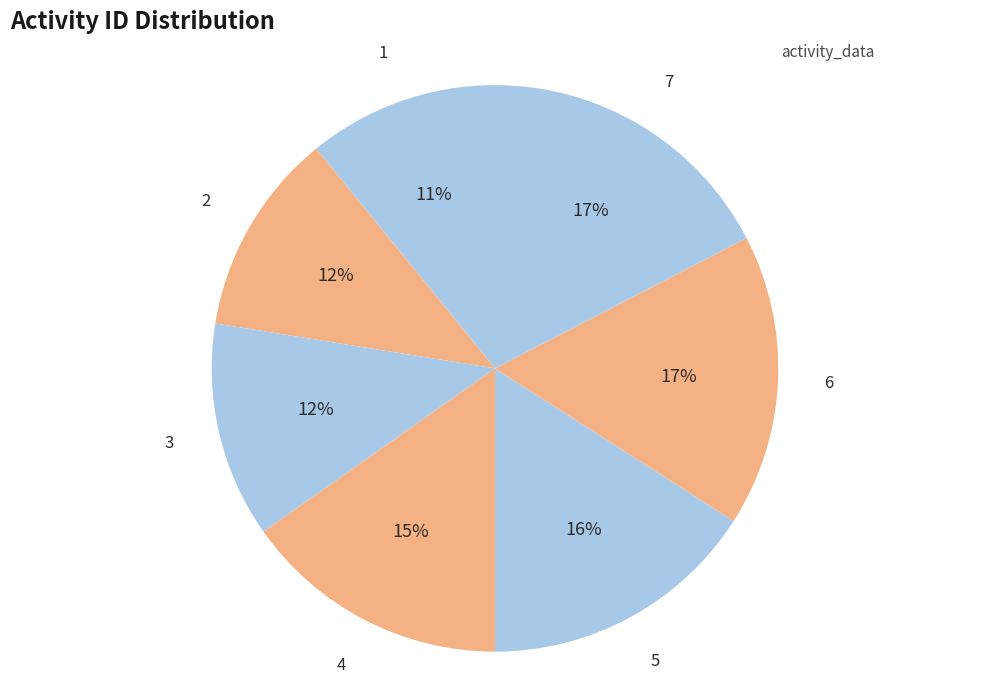

Between 5 and 3, which is larger?

5